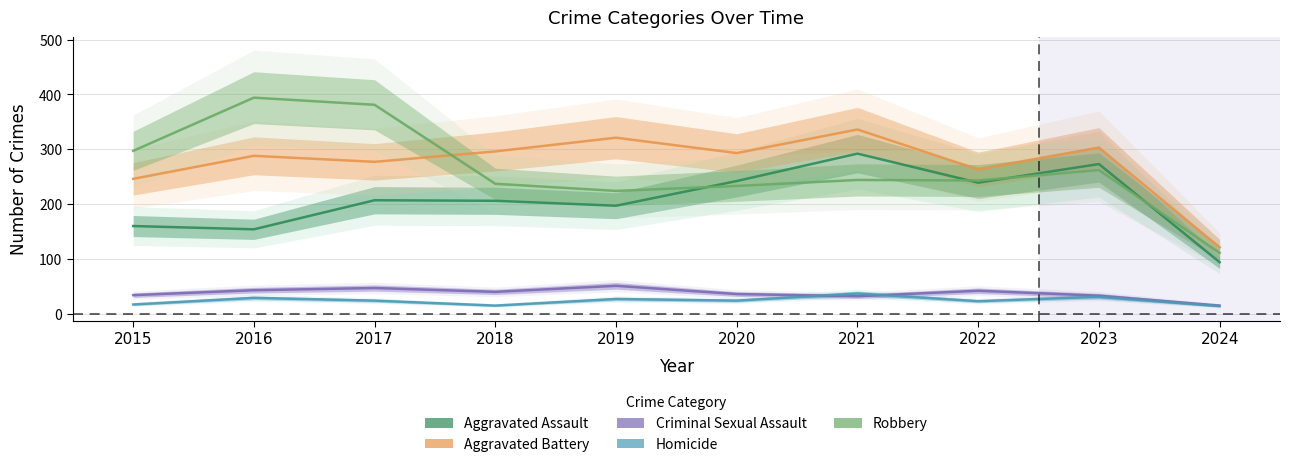

The Aggravated Assault series shows 403 at 2021. True or false?

False